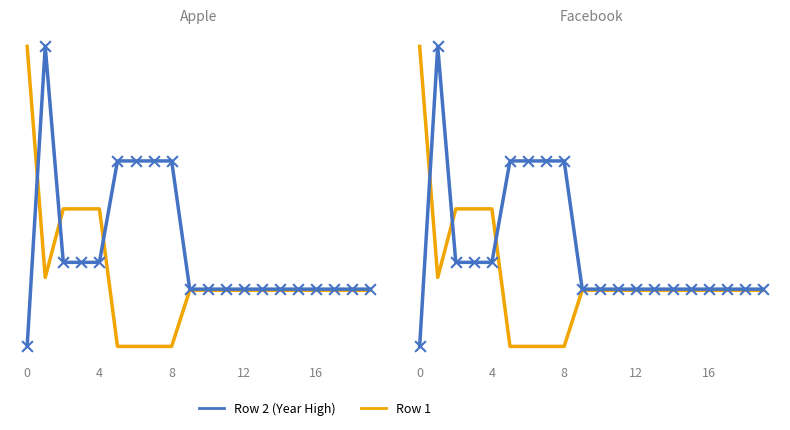

Which series has the largest total across all categories?

Row 2